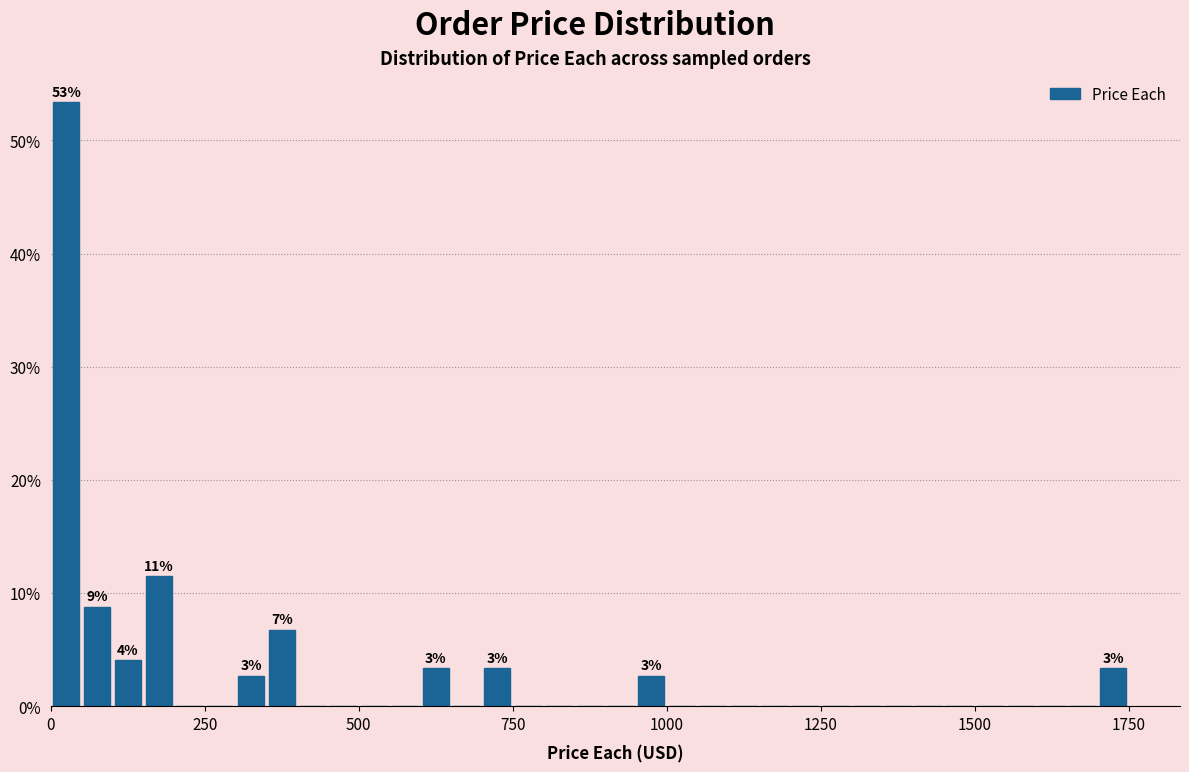

Read against the x-axis, roughly where is the centre of the tallest bar?

50